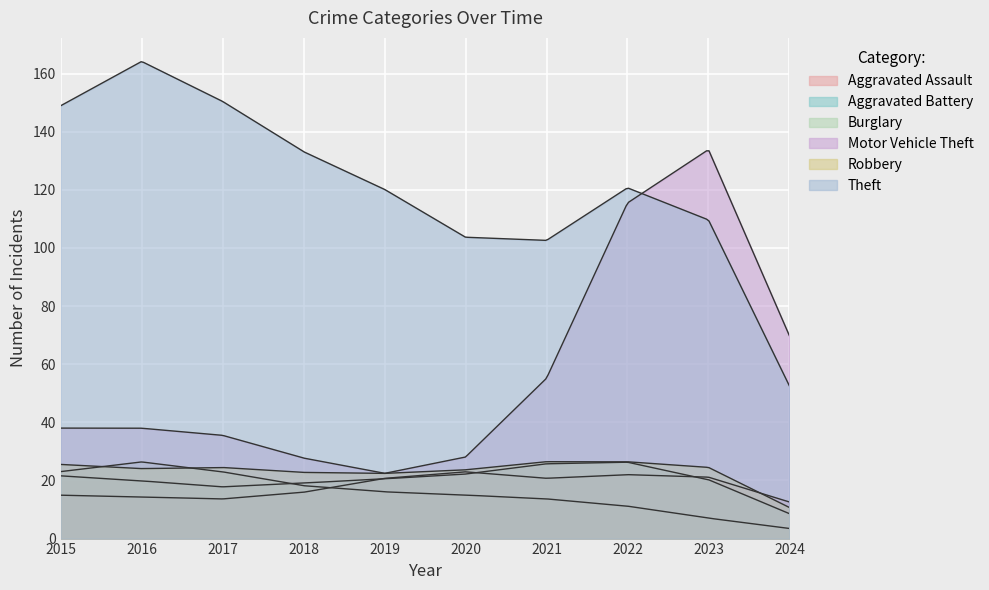

What is the difference between the Robbery values at 2015 and 2018?

7